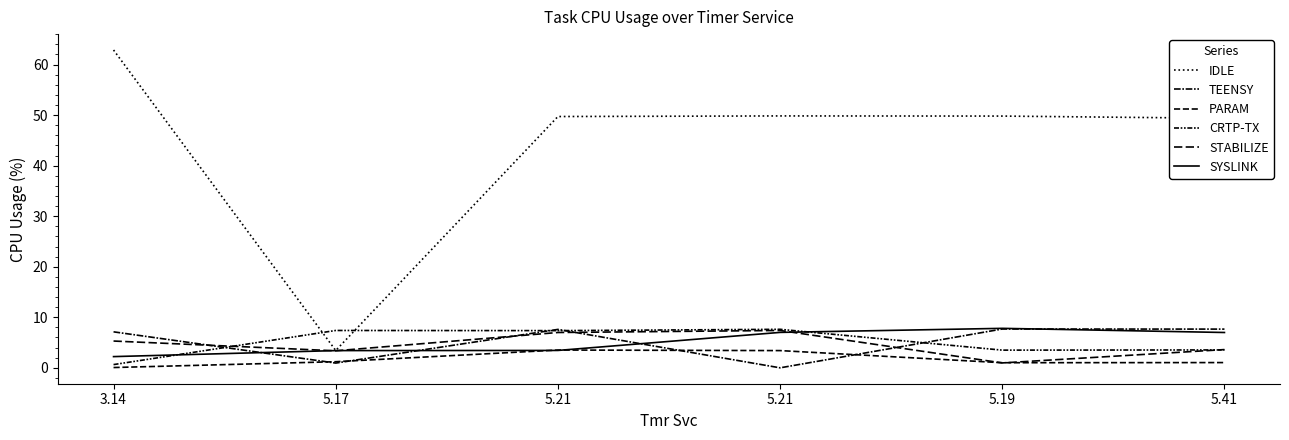

Where does the CRTP-TX series first go above 7?

5.17